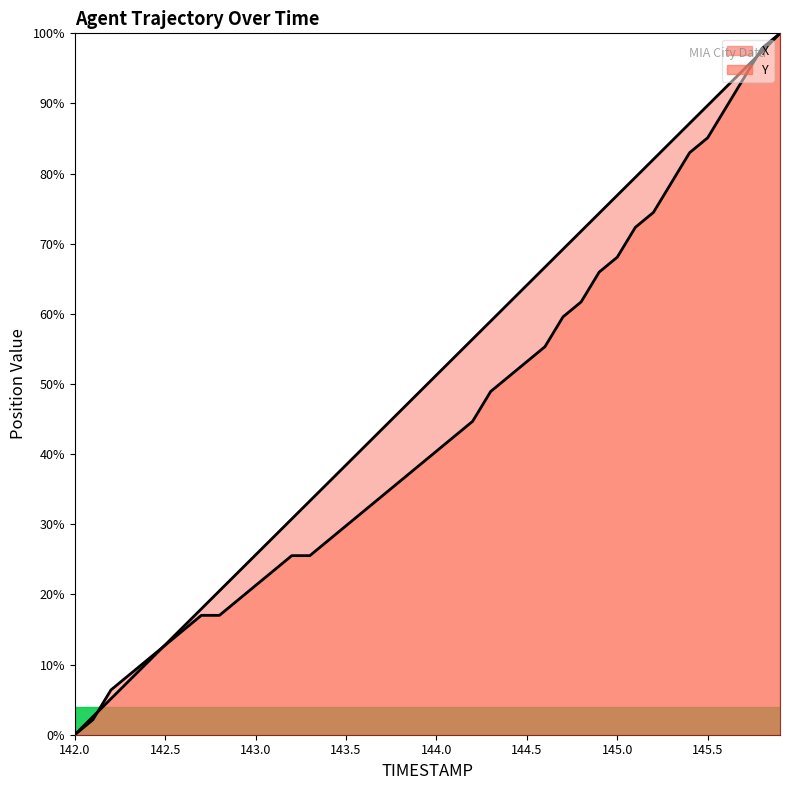

What position from the right is 145.7?

3